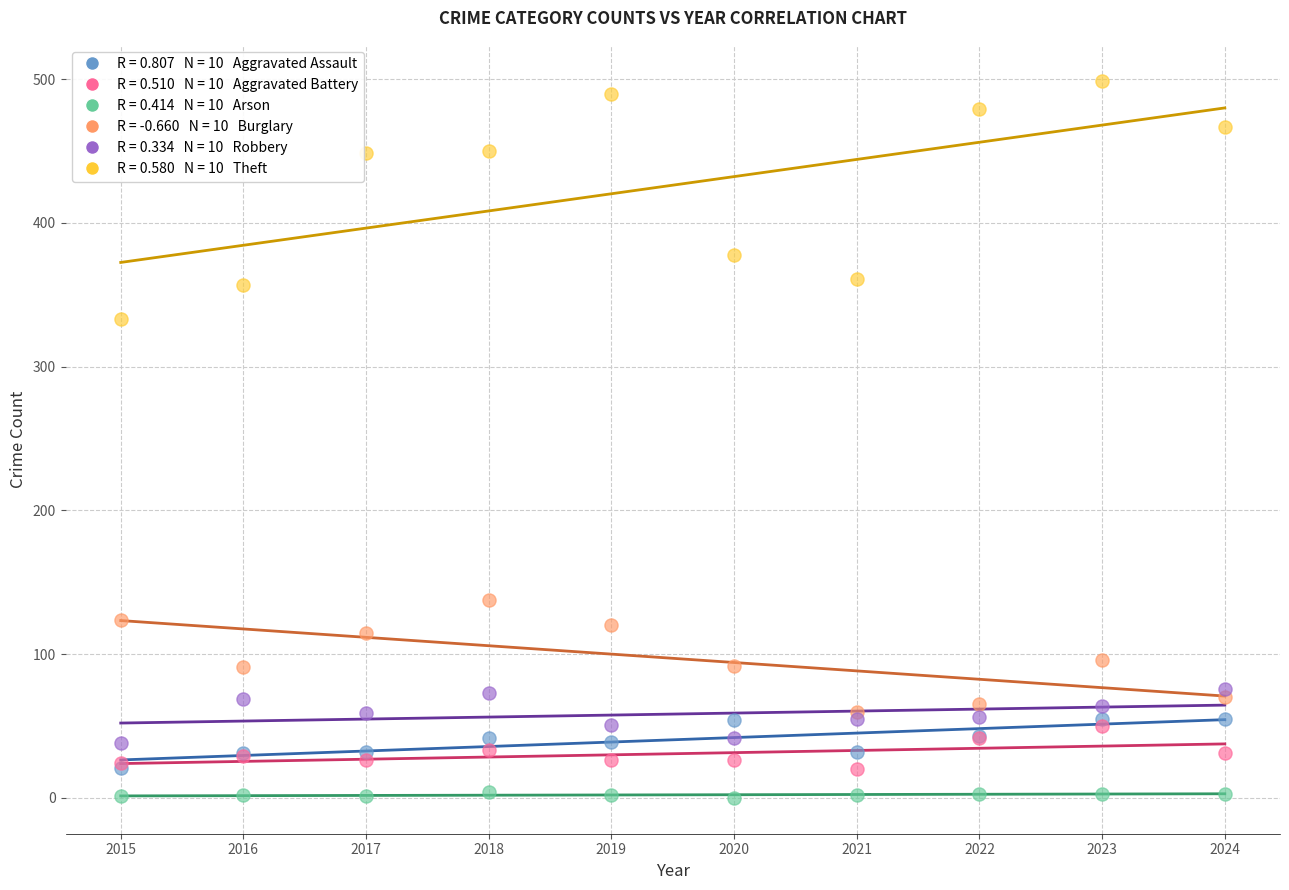

Across all series, what Y value is closest to 249?

333